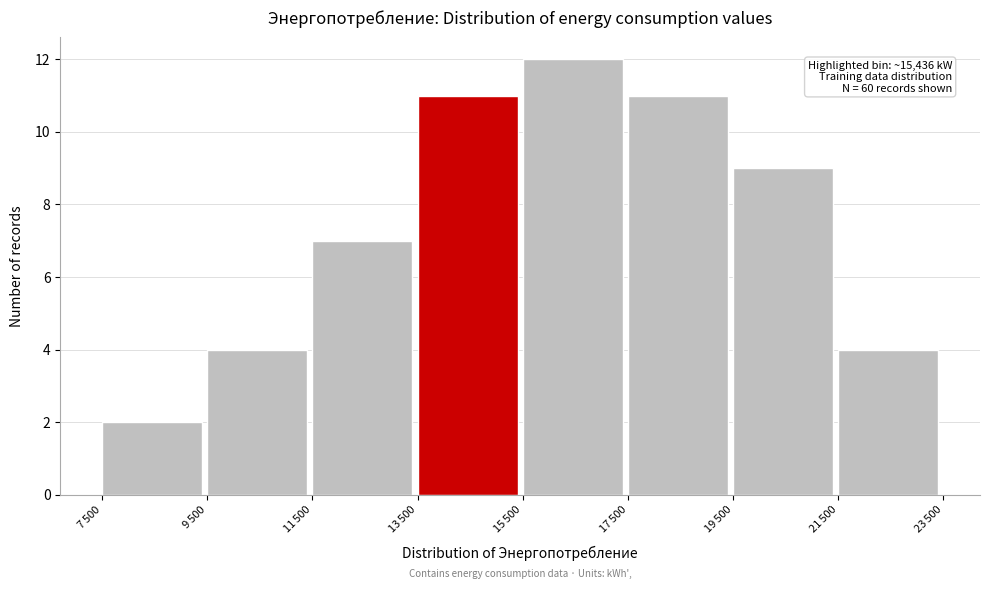

Reading left to right, extract all data points from this chart.

2	4	7	11	12	11	9	4